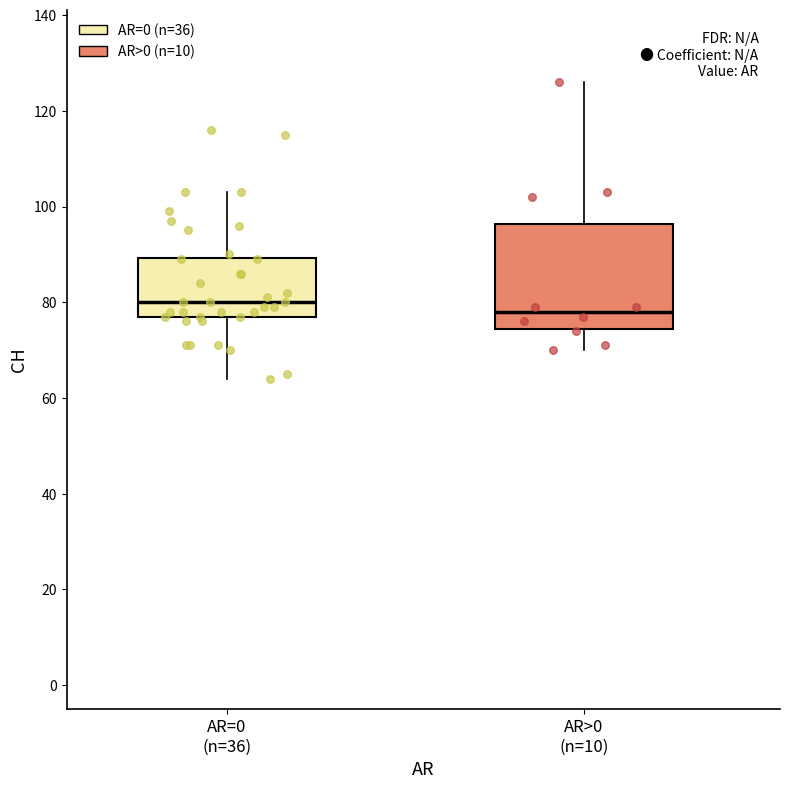

Which box is the tallest, from its lower edge to its upper edge?

AR>0 (n=10)